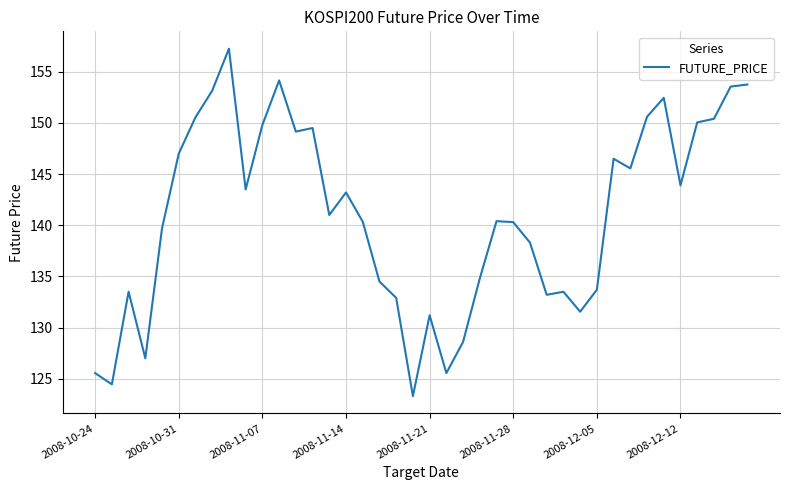

What is the smallest value displayed?

123.3